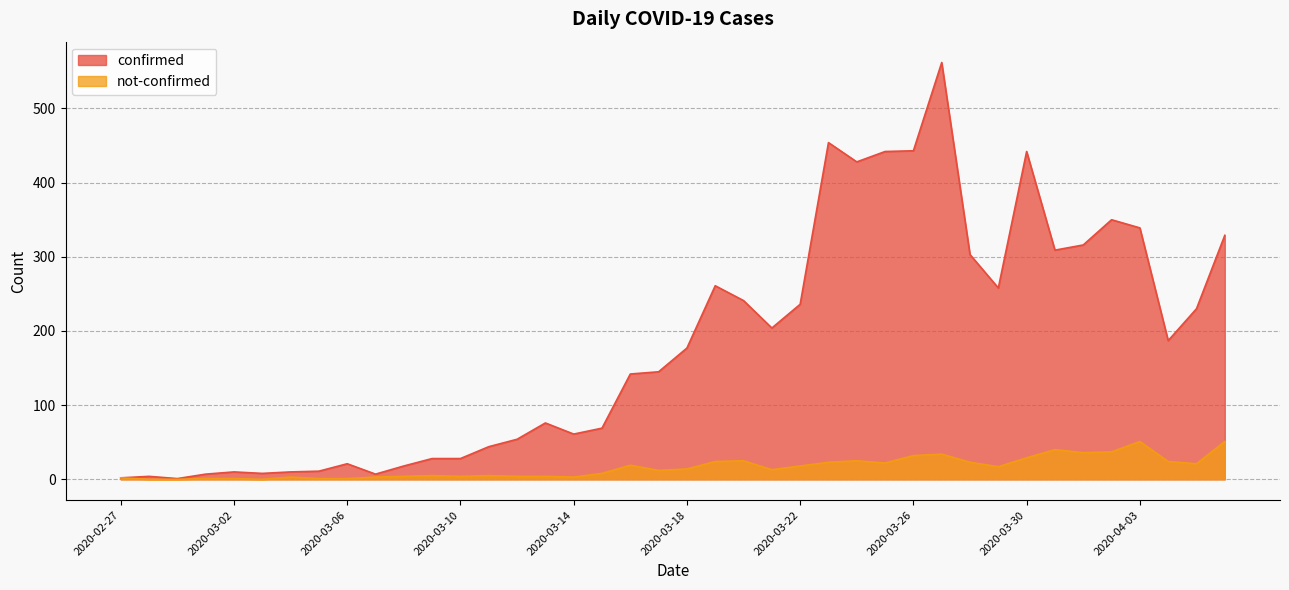

True or false: not-confirmed and confirmed intersect in this chart.

False